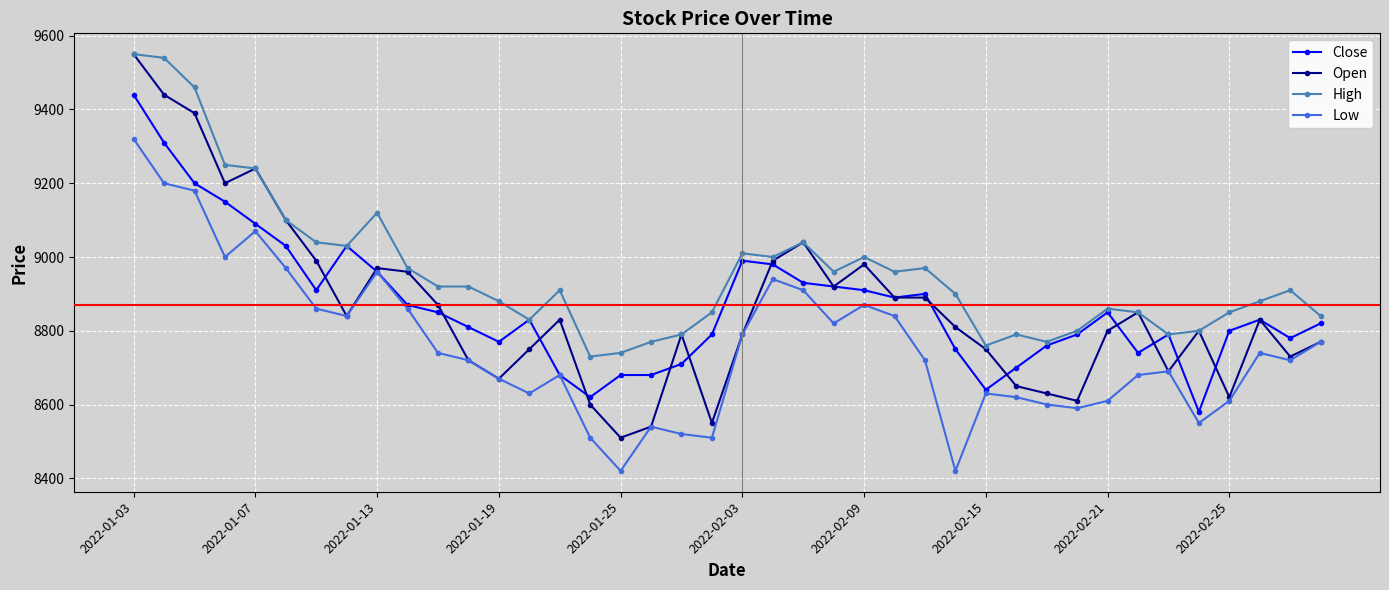

Which series has the widest spread of values?

Open